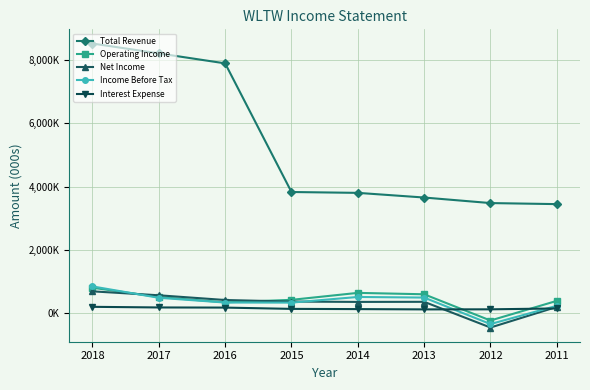

Between 2018 and 2015, which is larger?

2018